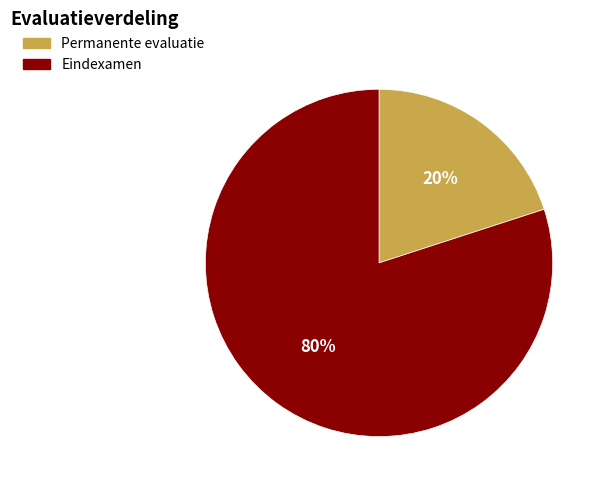

Which category accounts for the majority?

Eindexamen